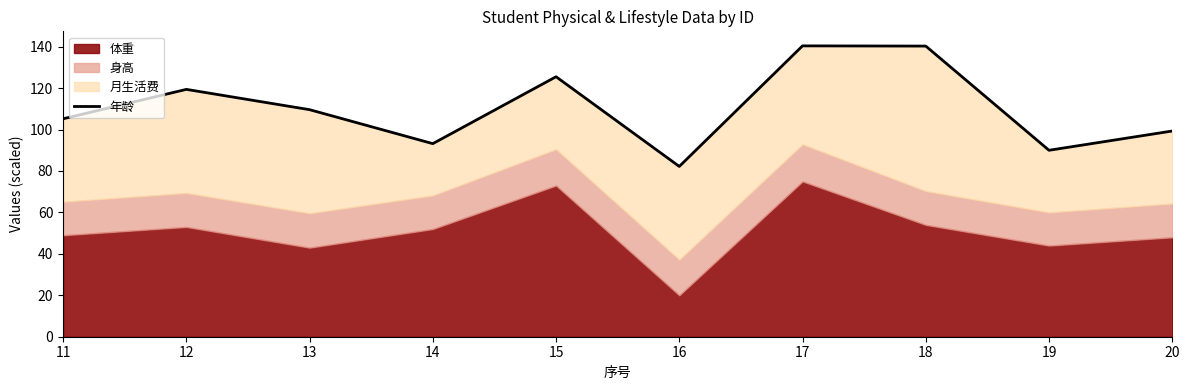

What value does the data have at 11?

105.2